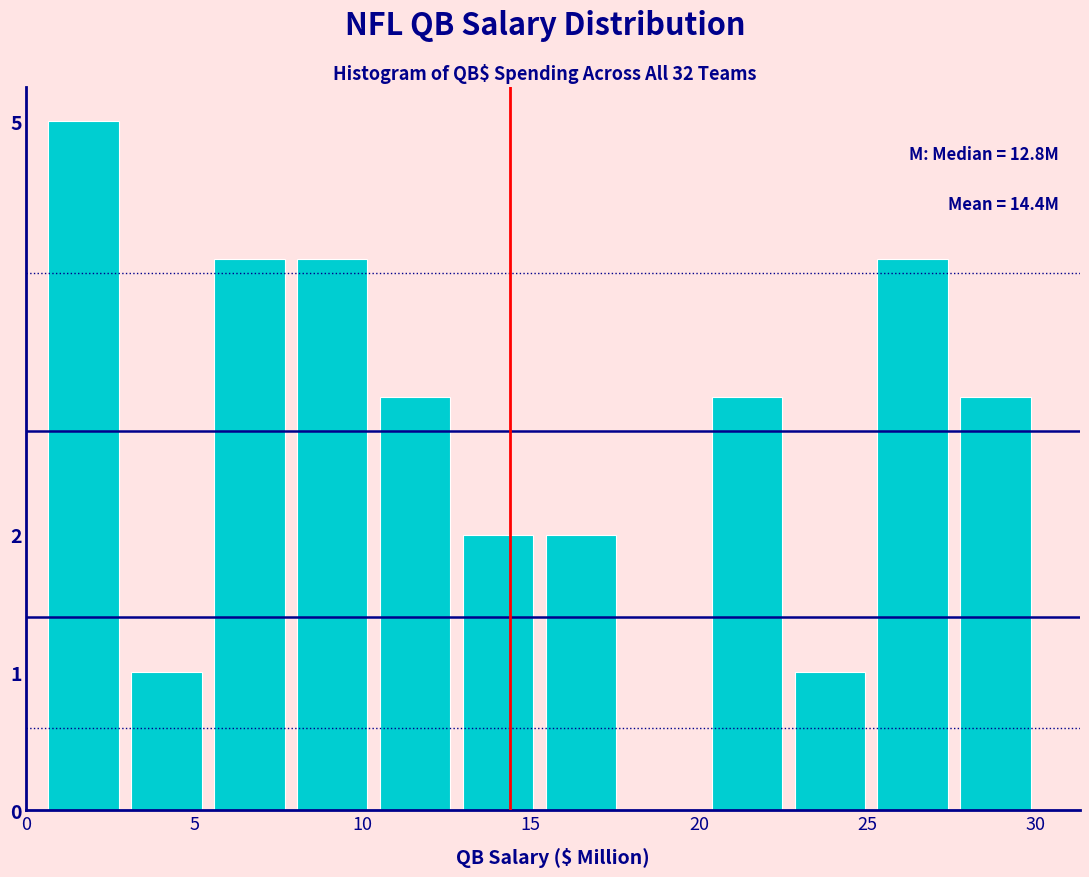

Over which range of the x-axis is the bar tallest?

0.5 to 3.0